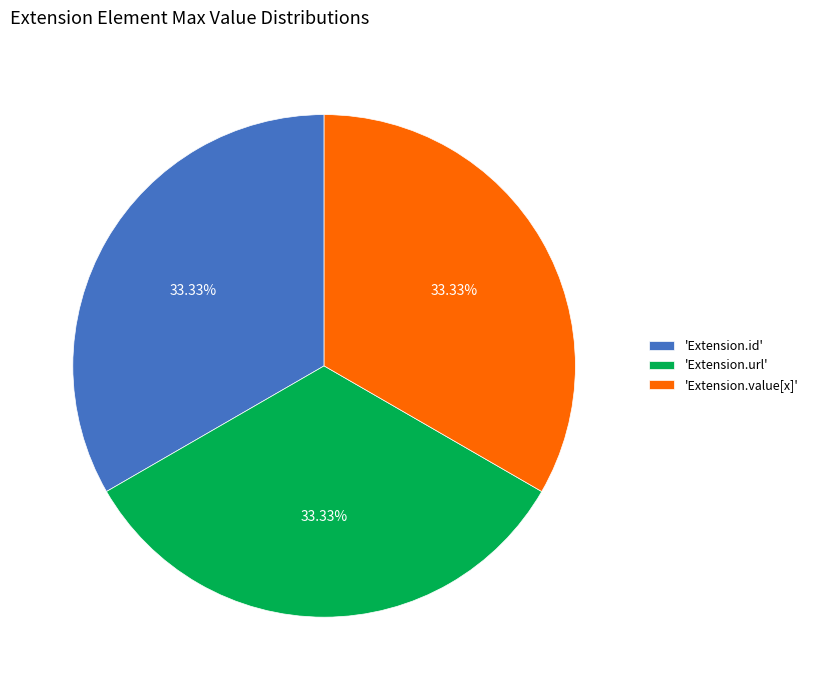

Is there a majority slice in this chart?

No